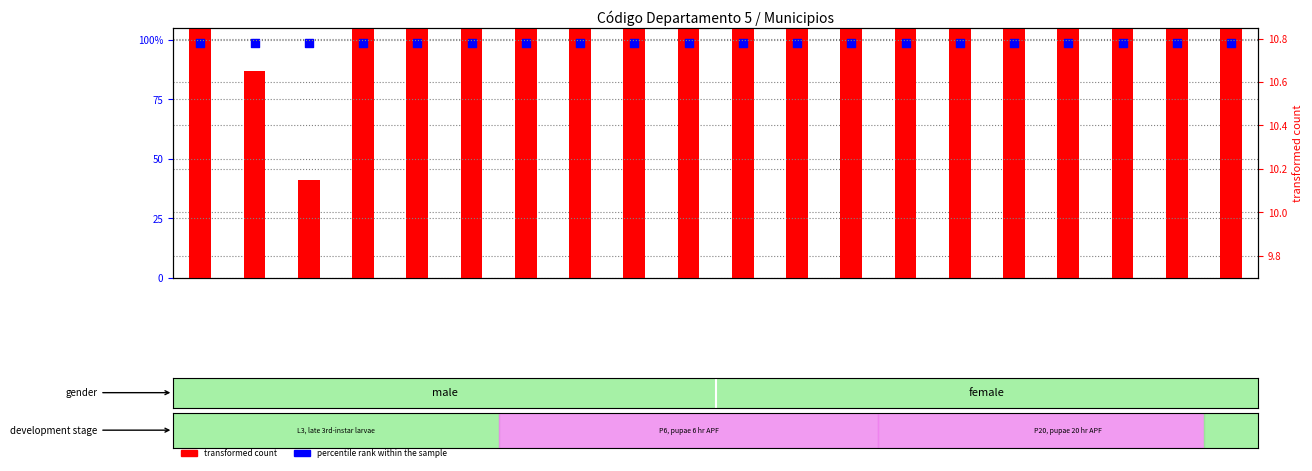

Which series has the largest total across all categories?

transformed count